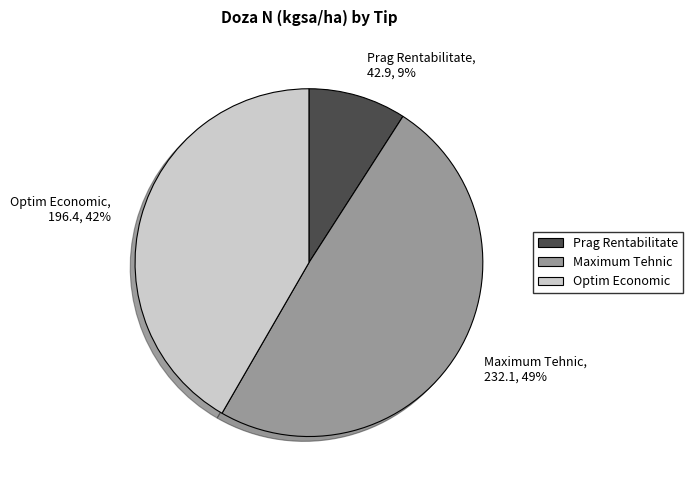

Between Maximum Tehnic and Prag Rentabilitate, which is larger?

Maximum Tehnic